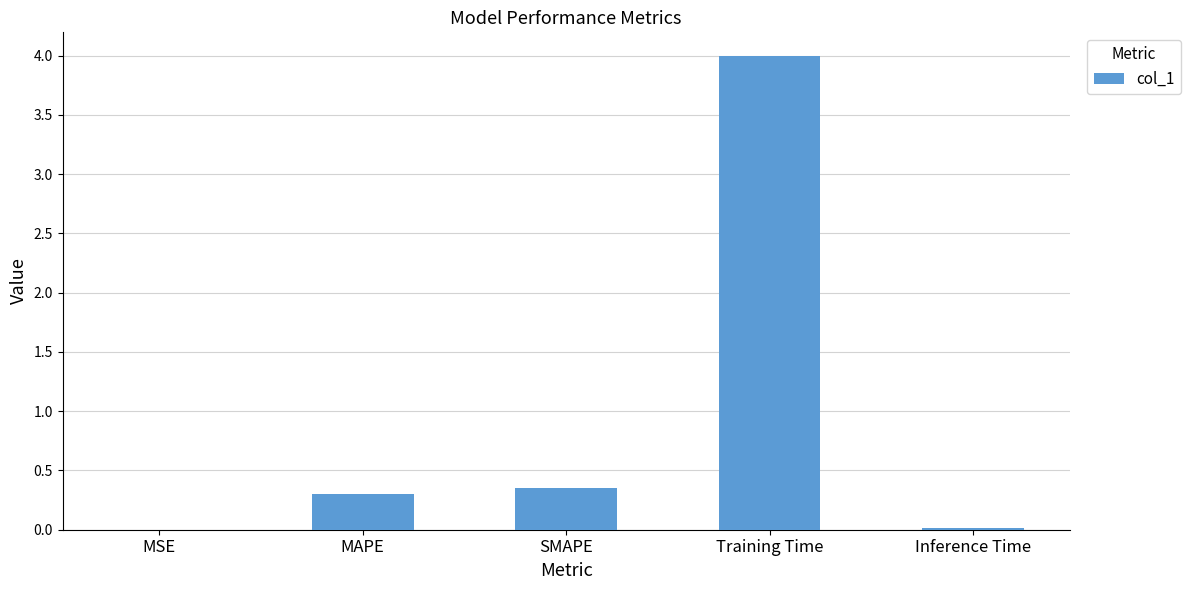

What is the average value?

0.9